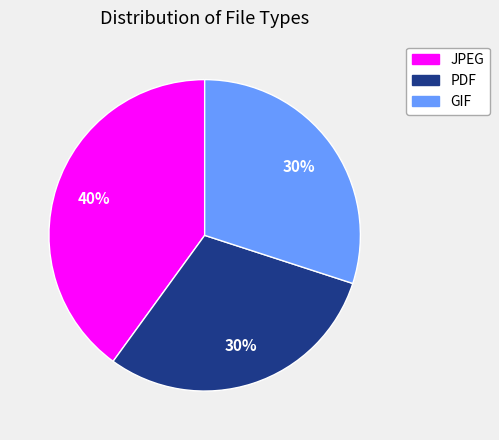

The GIF slice represents 22% of the pie. True or false?

False